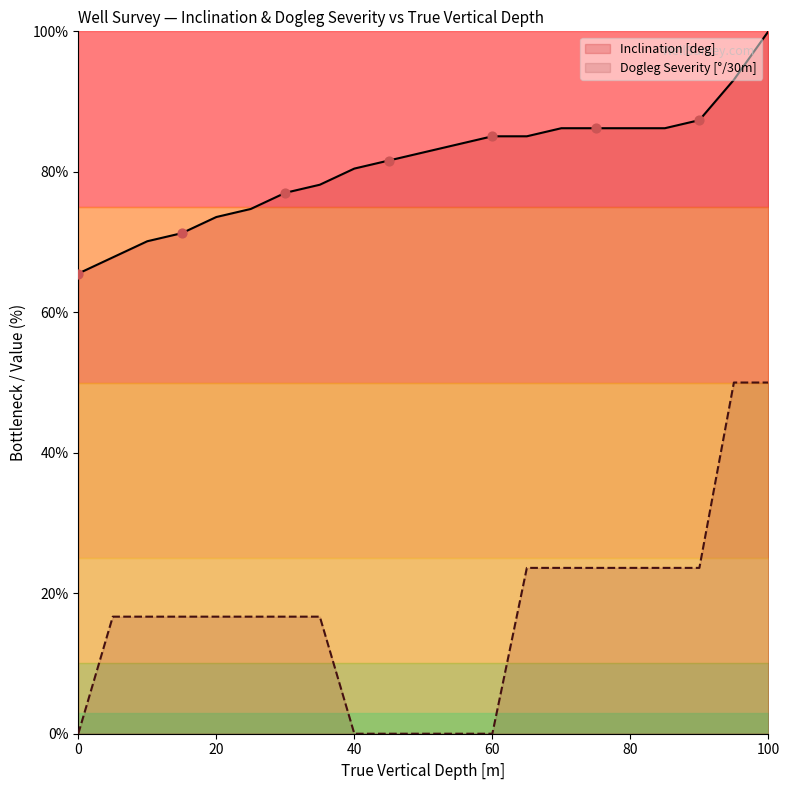

Which series has the largest total across all categories?

Inclination [deg]